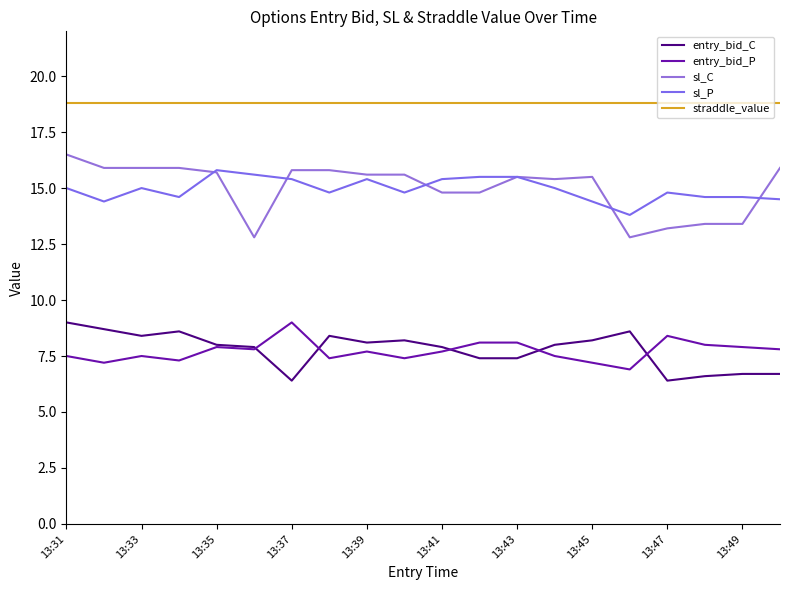

Does the chart display data point markers on the line(s)?

No